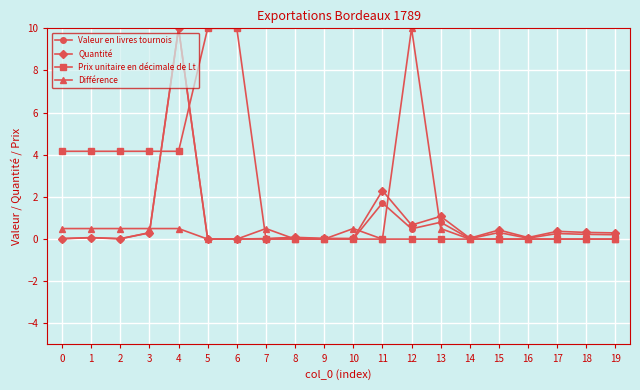

True or false: Quantité has more than 1 points higher than both neighbors.

True